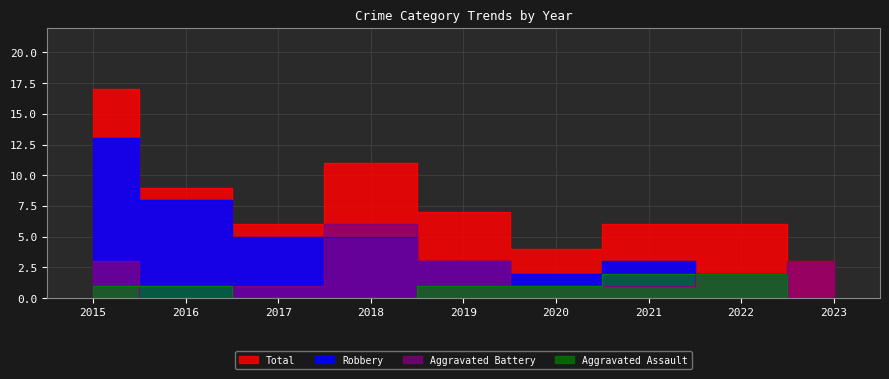

The value of Total at 2022 is 1. True or false?

False